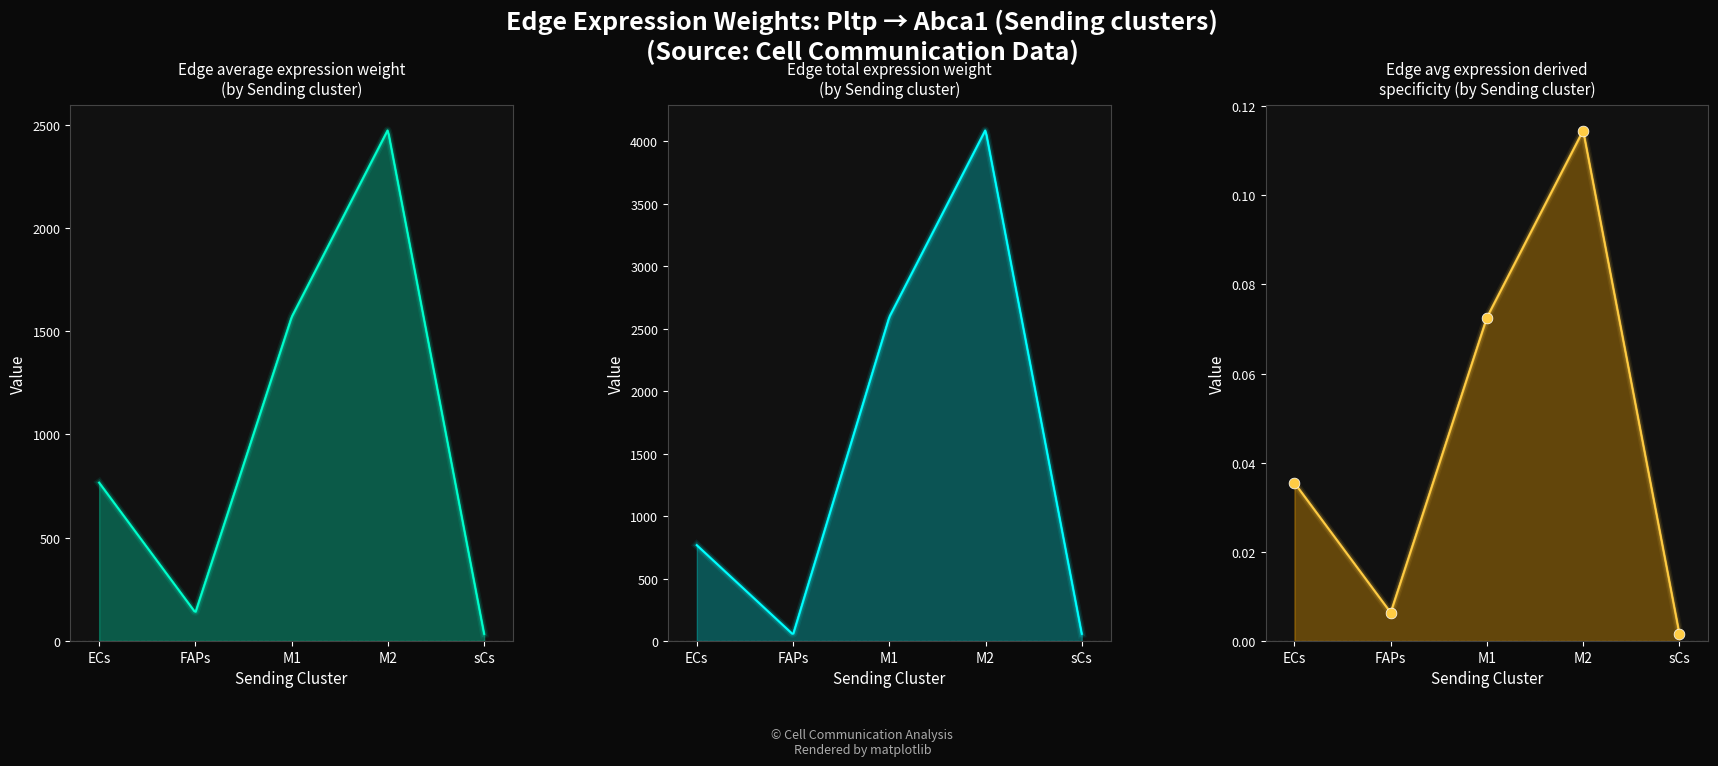

At how many categories does at least one series exceed 875?

2